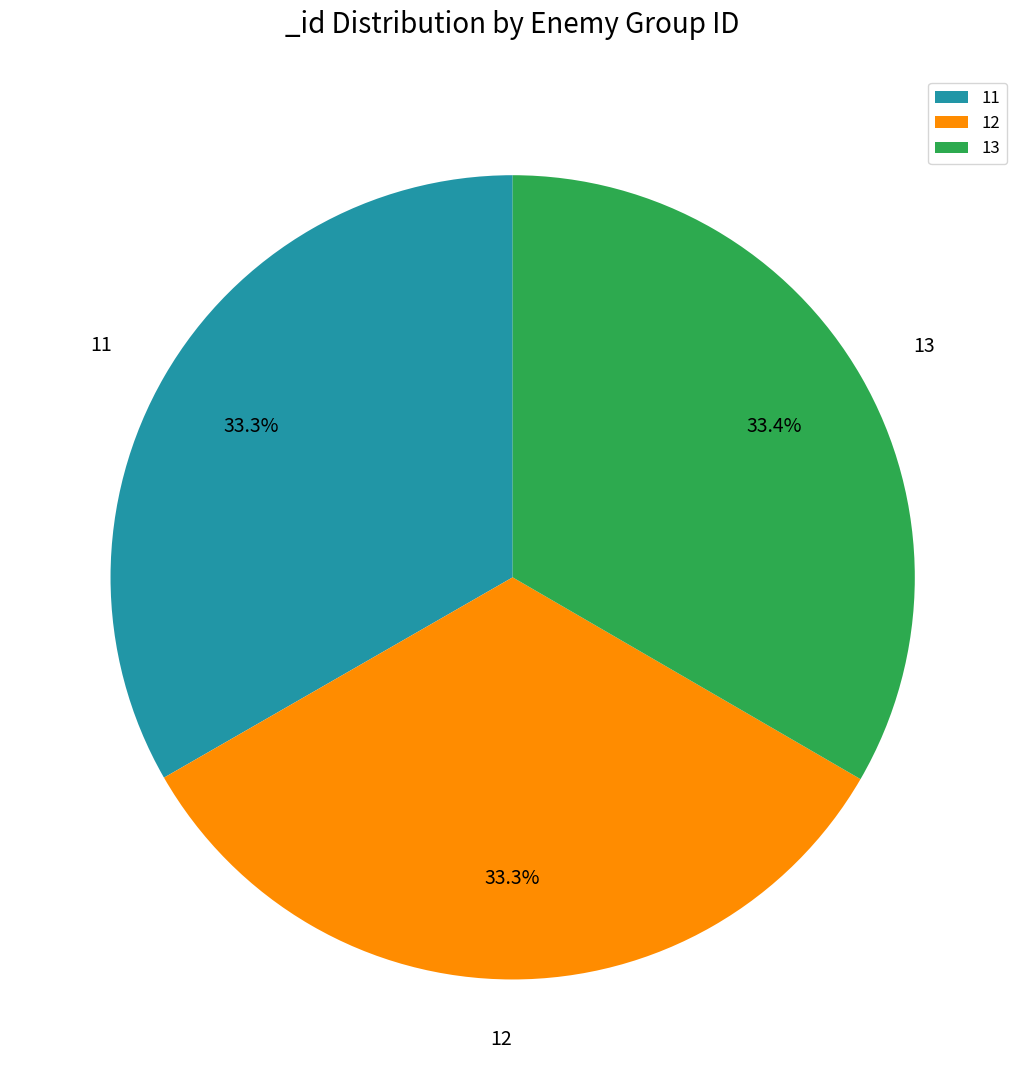

Is 11 the majority of the pie?

No